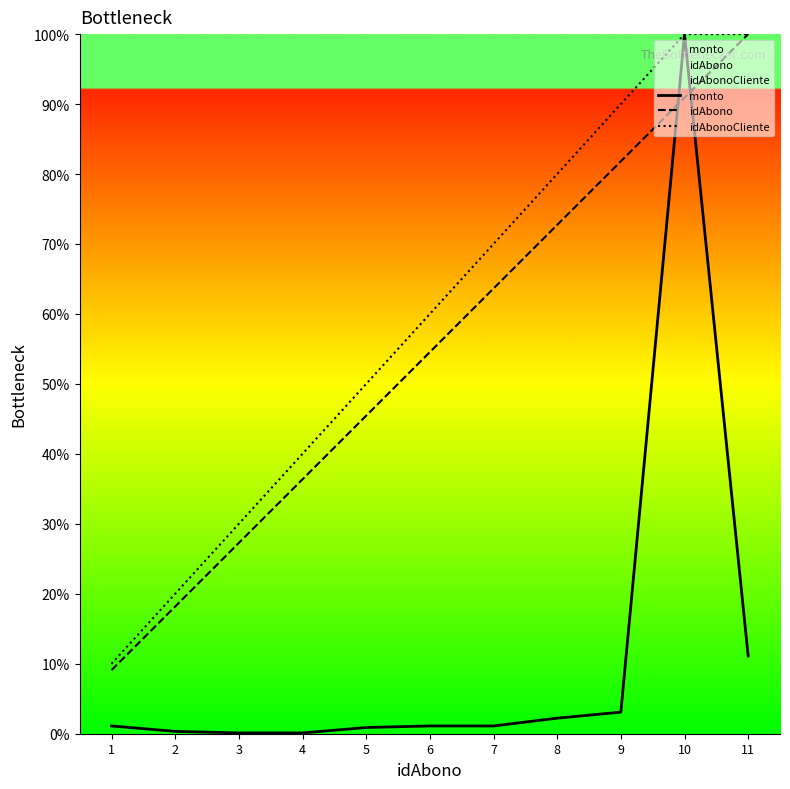

Which series has the largest range (max minus min)?

monto